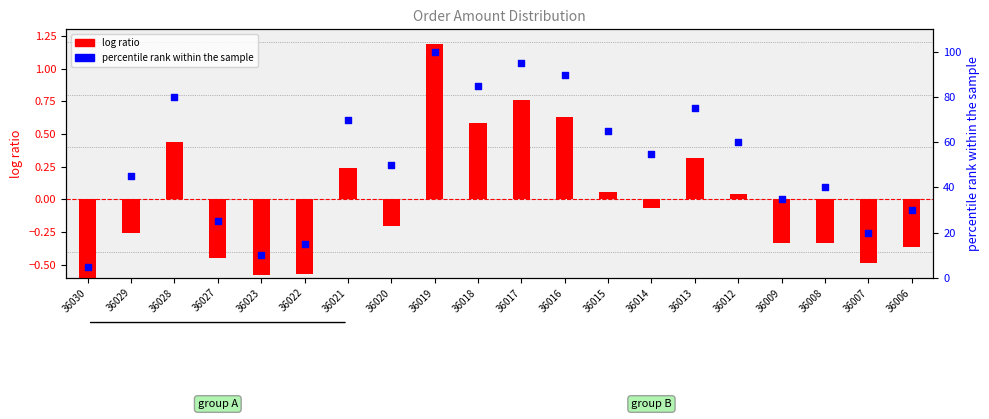

What is the ratio of the value at 36007 to the value at 36019?

0.2